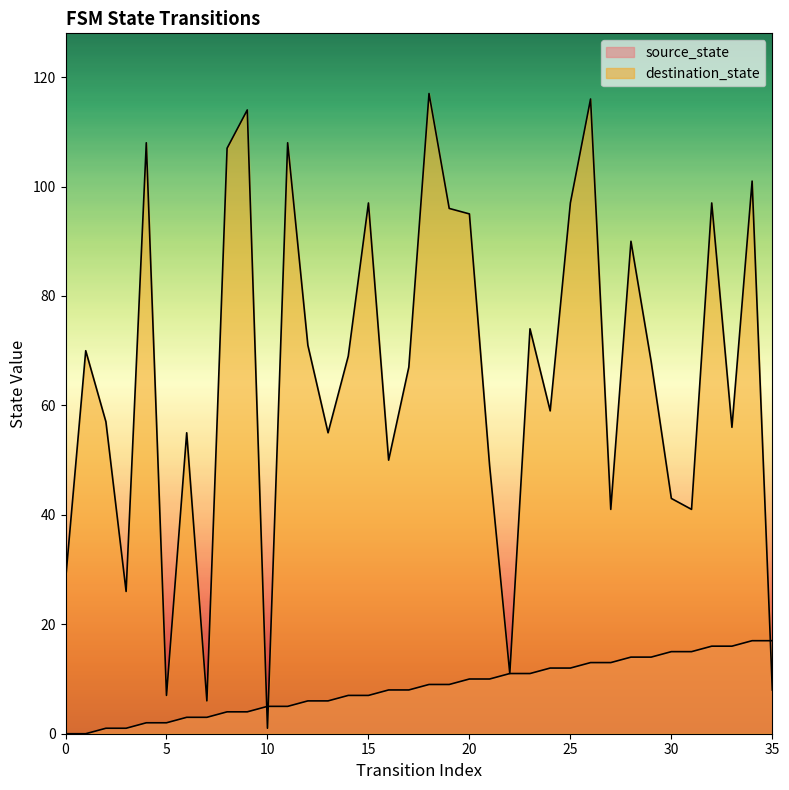

At which label does destination_state reach its peak?

18